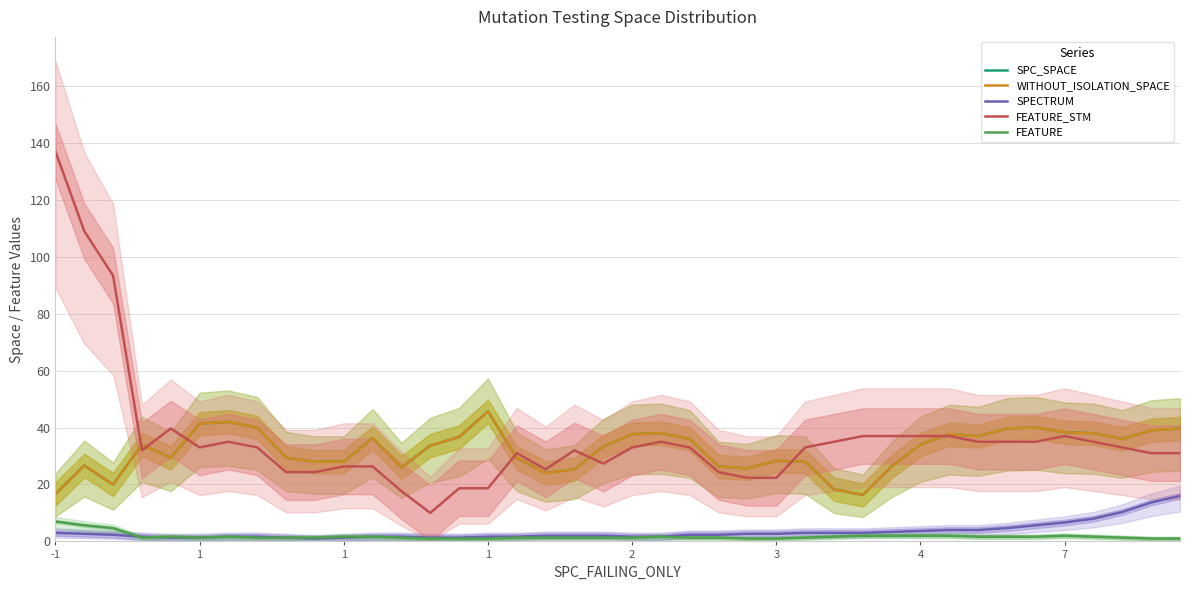

What is the maximum value for FEATURE_STM?

137.0